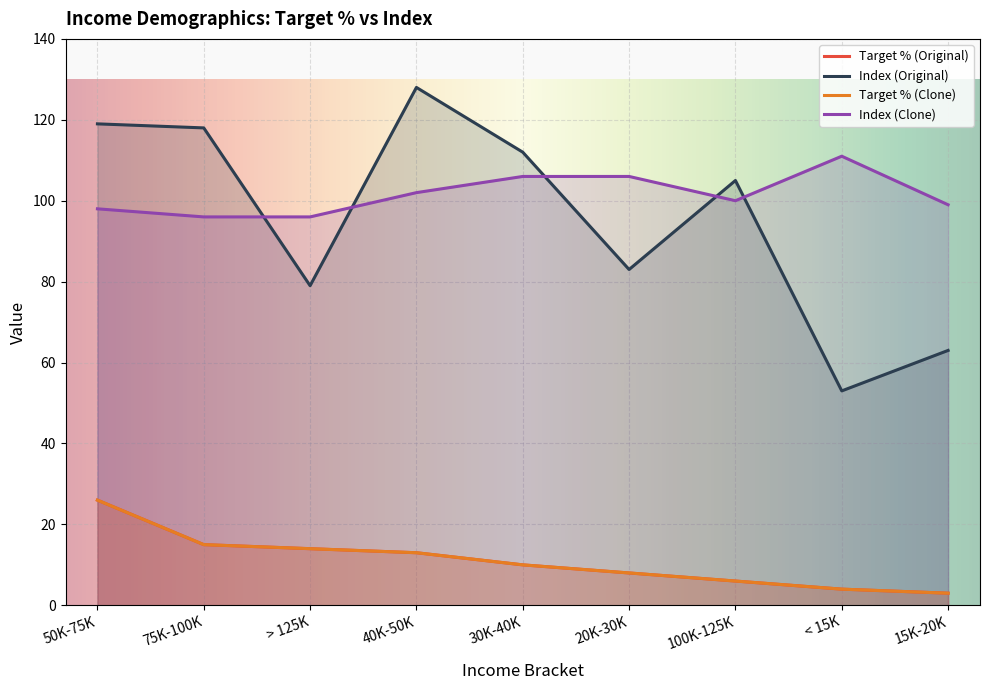

The value of Target % (Clone) at 75K-100K is 27. True or false?

False